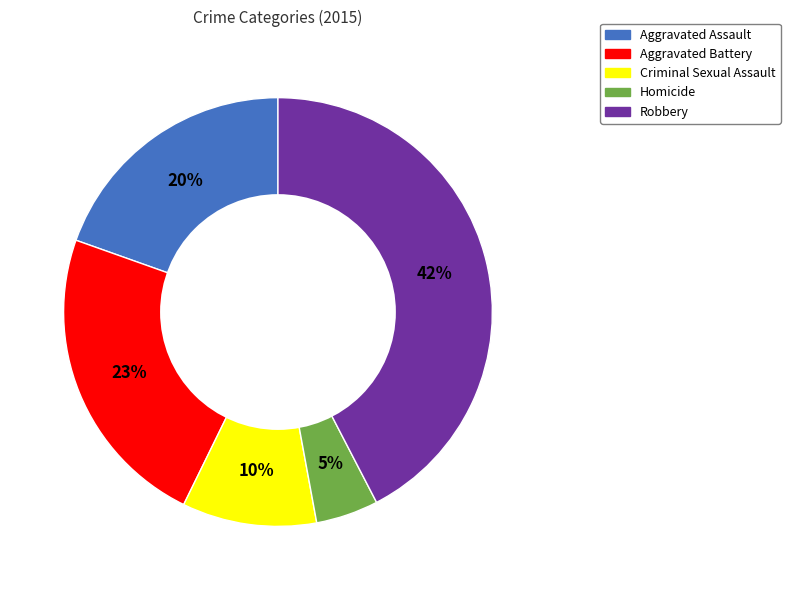

To the nearest percent, what is the combined percentage of Aggravated Battery and Aggravated Assault?

43%